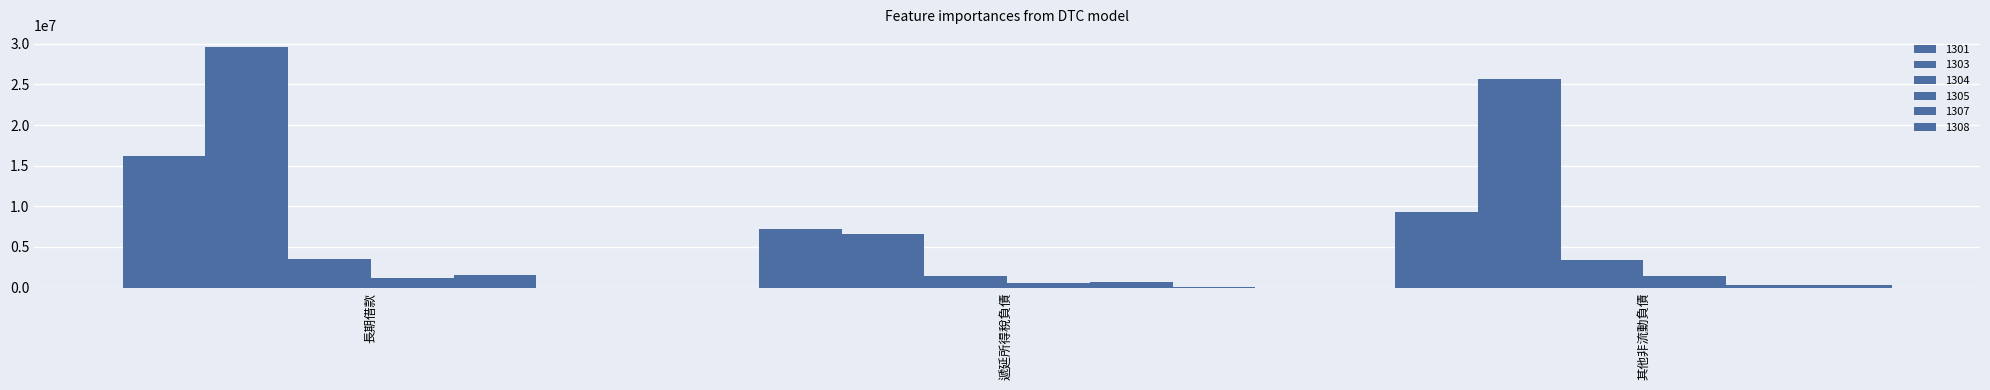

How many distinct data groups are displayed?

6